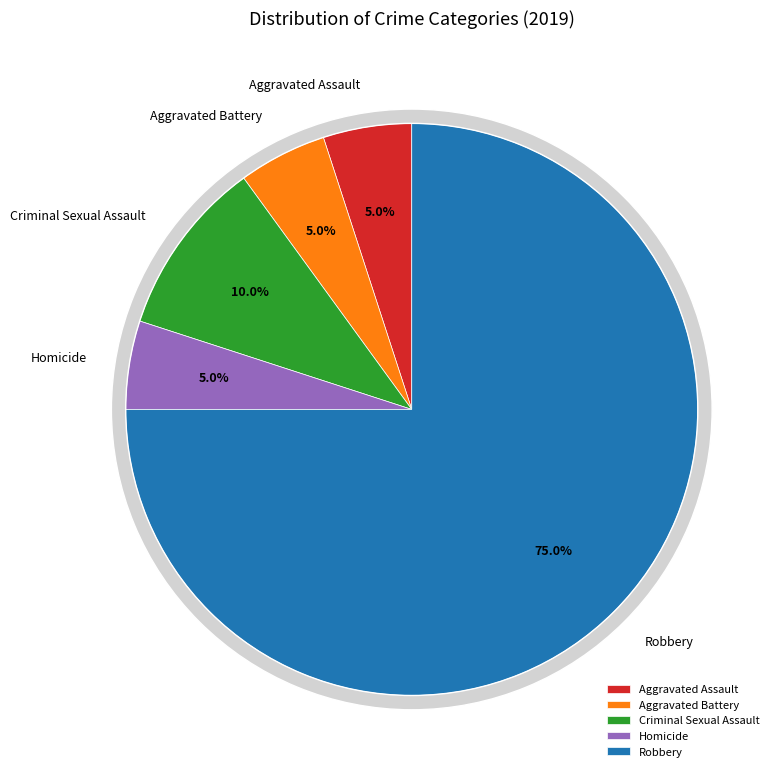

To the nearest percent, what percentage of the pie is Aggravated Battery?

5%